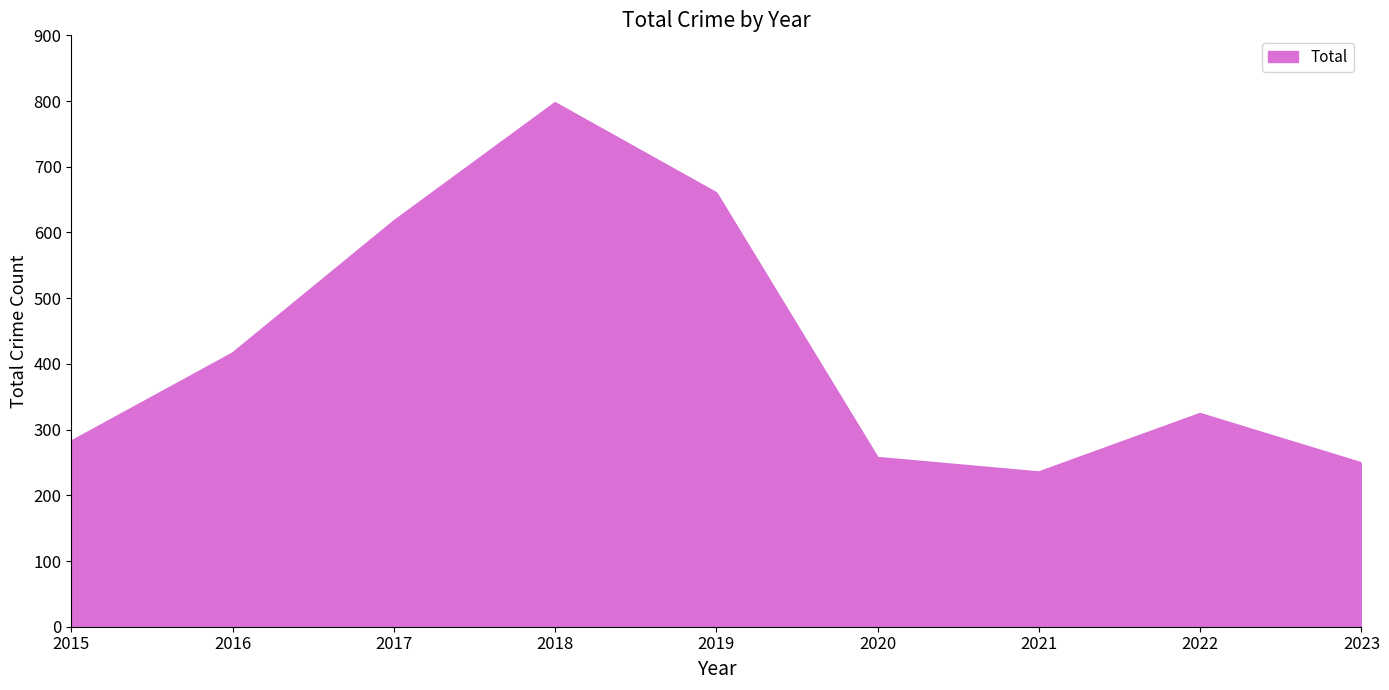

Reading left to right, what are all the values shown in this chart?

282	416	617	797	660	257	235	324	249